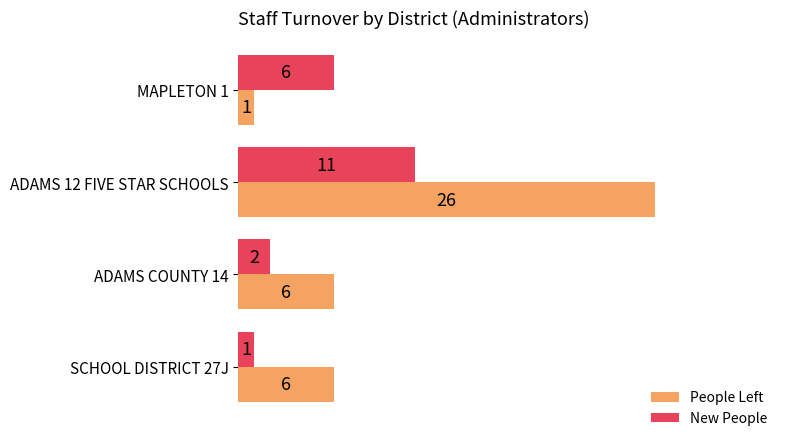

What is the difference between the highest and lowest values at ADAMS 12 FIVE STAR SCHOOLS?

15